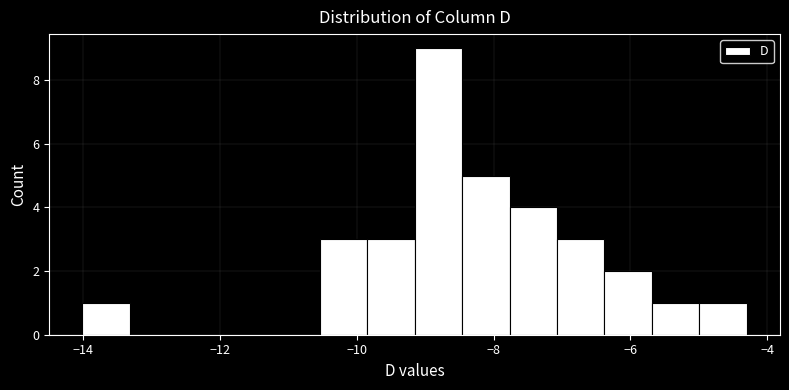

Around what value on the x-axis is the tallest bar? Give the approximate position of its centre, as read against the axis.

-8.8